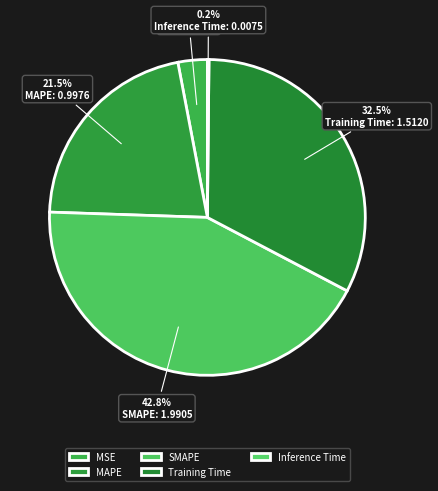

To the nearest percent, what portion does SMAPE represent?

43%